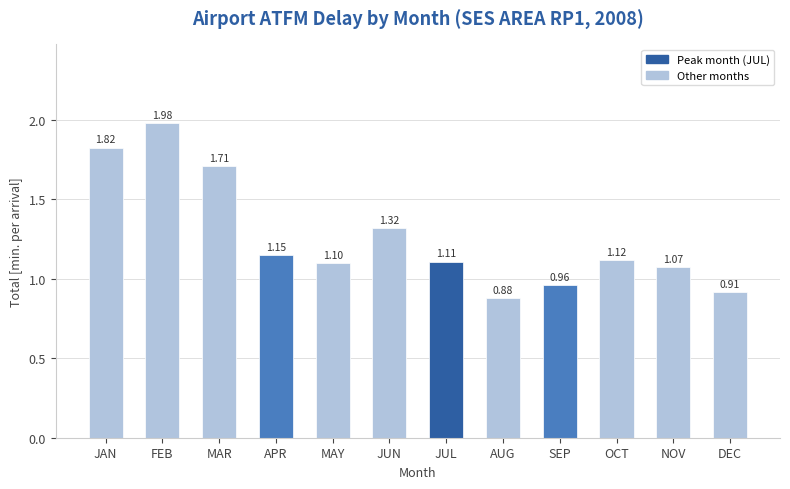

What value does the data have at NOV?

1.1